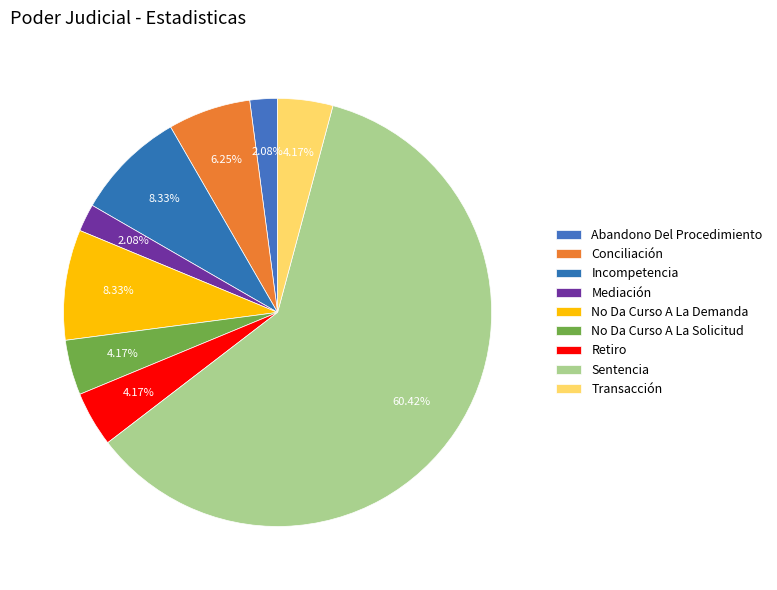

Is it true that Abandono Del Procedimiento is 11% of the pie?

False